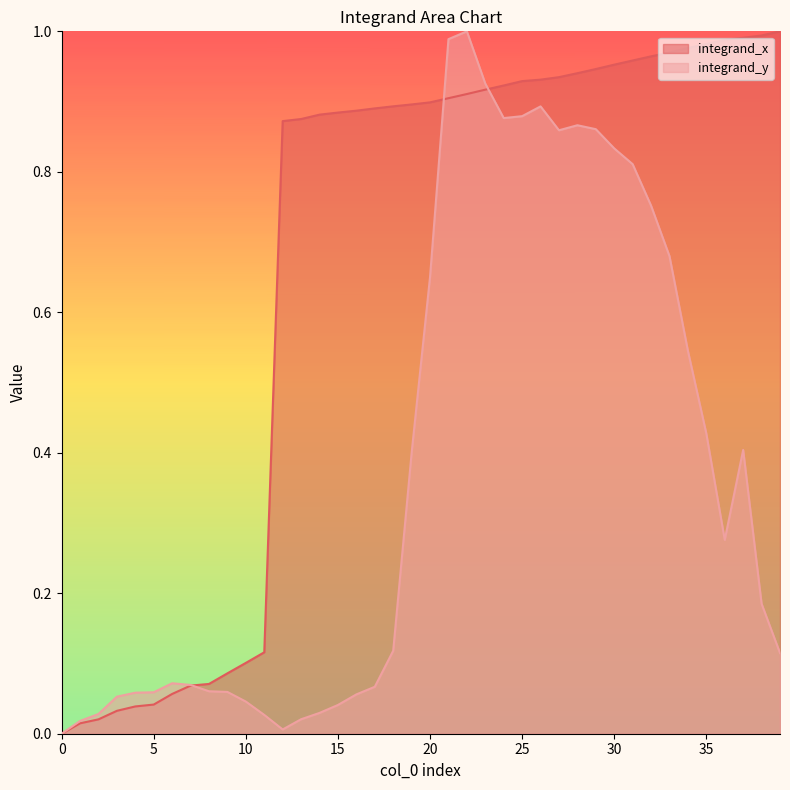

List the series in order of their peak value, highest first.

integrand_x, integrand_y